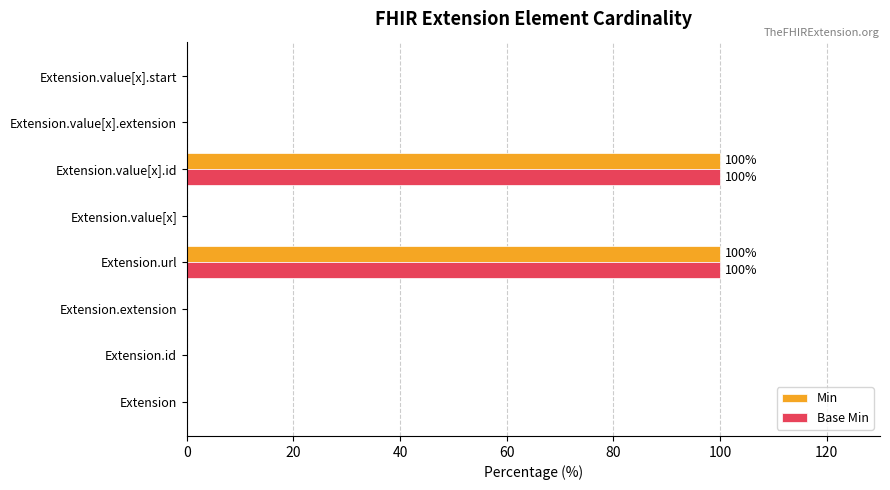

What is the maximum value for Base Min?

100